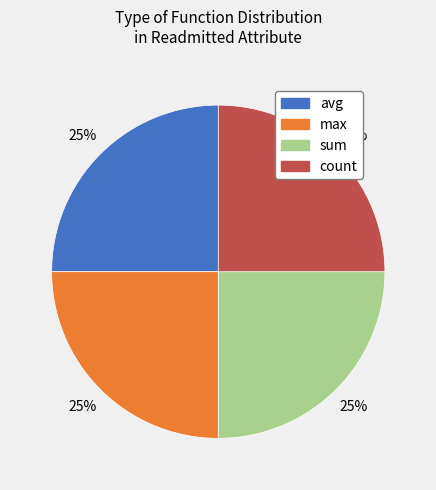

Is there any slice that represents more than half of the pie?

No